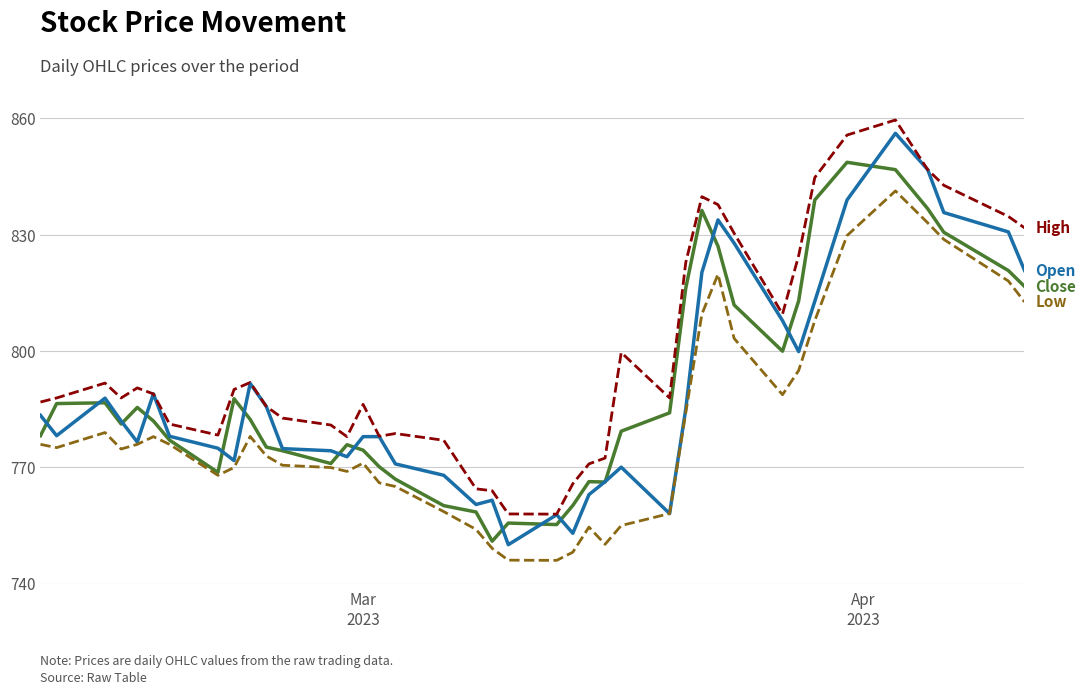

What is the maximum value shown in the chart?

859.6